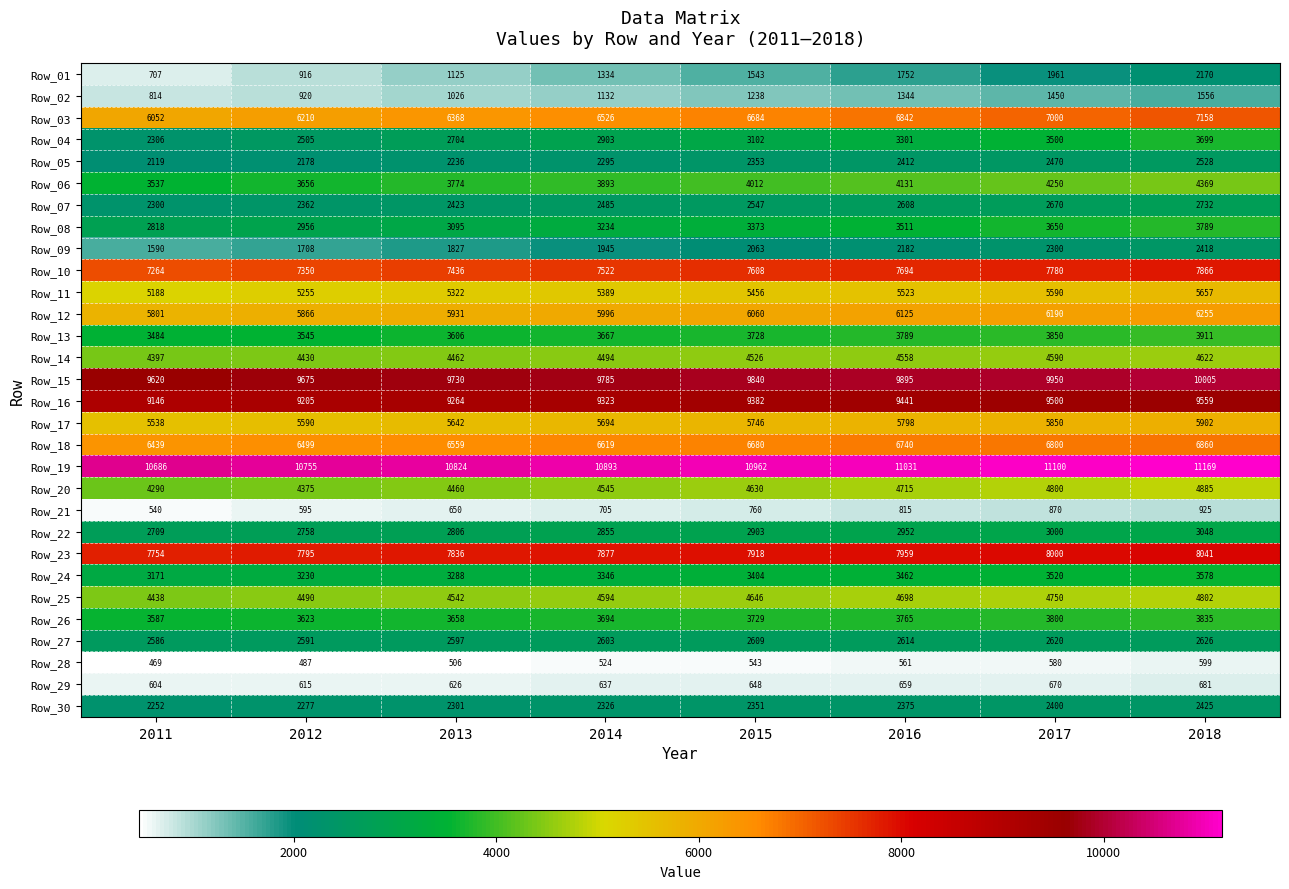

The Row_04 series shows 3500 at 2017. True or false?

True